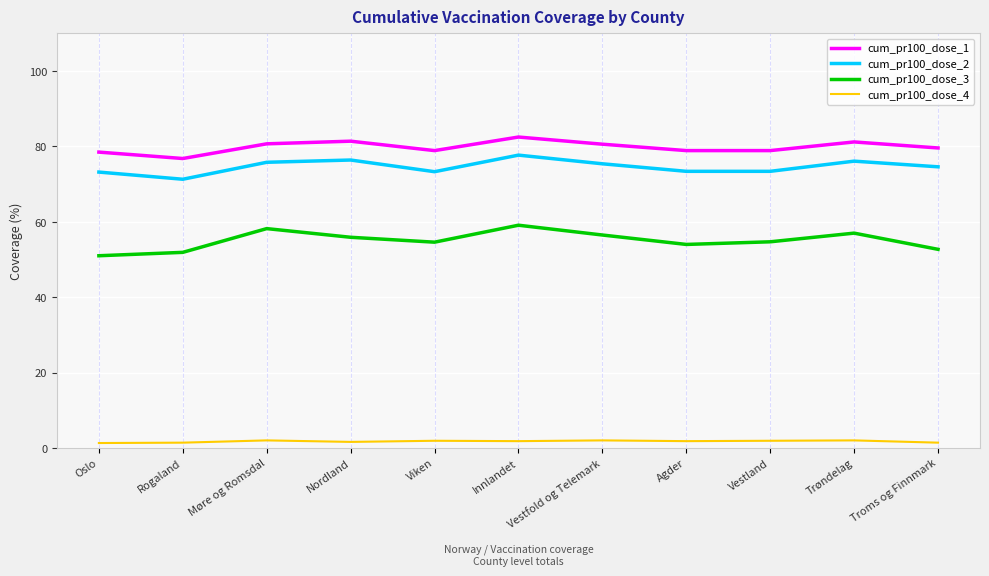

At which label does cum_pr100_dose_3 reach its minimum?

Oslo